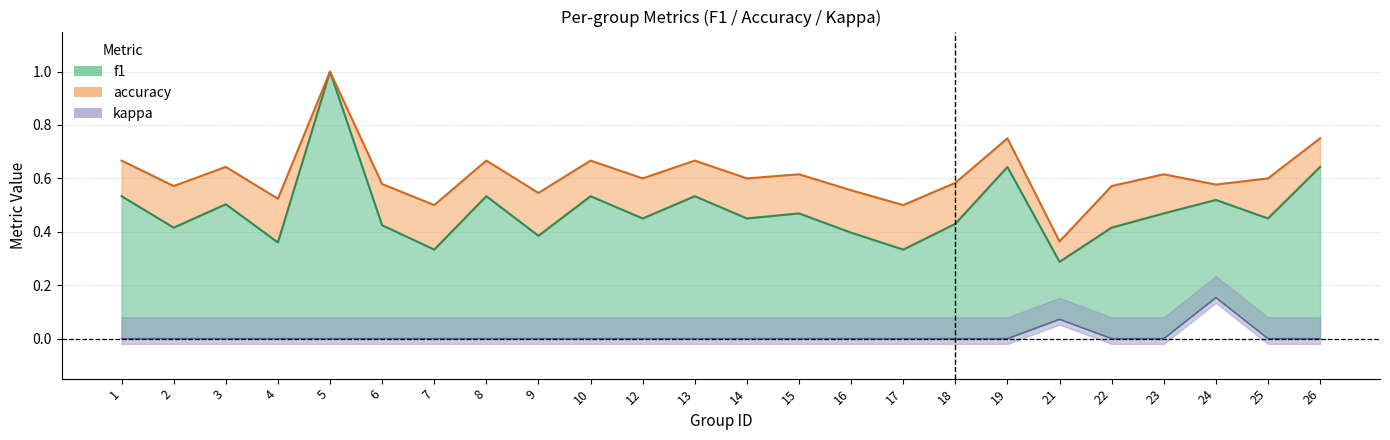

Rank the categories by accuracy value from lowest to highest.

21, 7, 17, 4, 9, 16, 2, 22, 24, 6, 18, 12, 14, 25, 15, 23, 3, 1, 8, 10, 13, 19, 26, 5